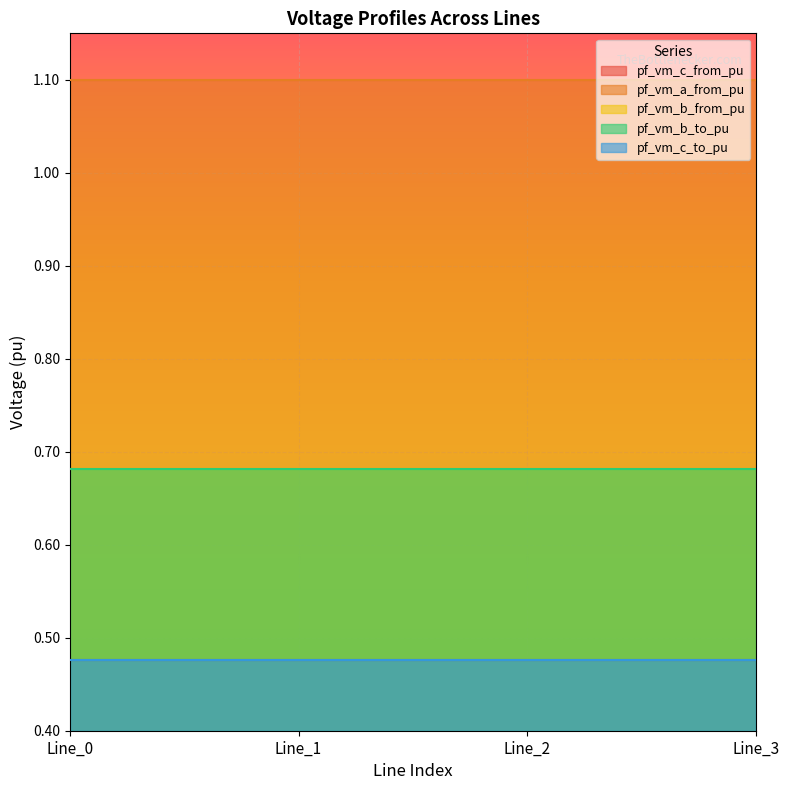

What value does the pf_vm_a_from_pu series have at Line_2?

1.1